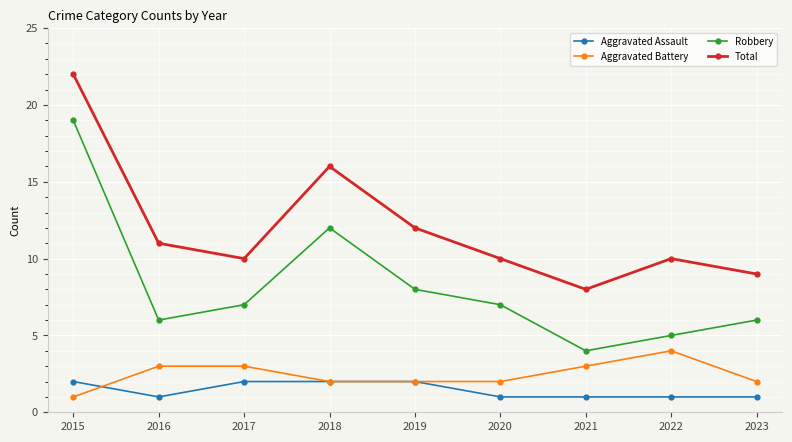

True or false: Robbery and Total intersect in this chart.

False